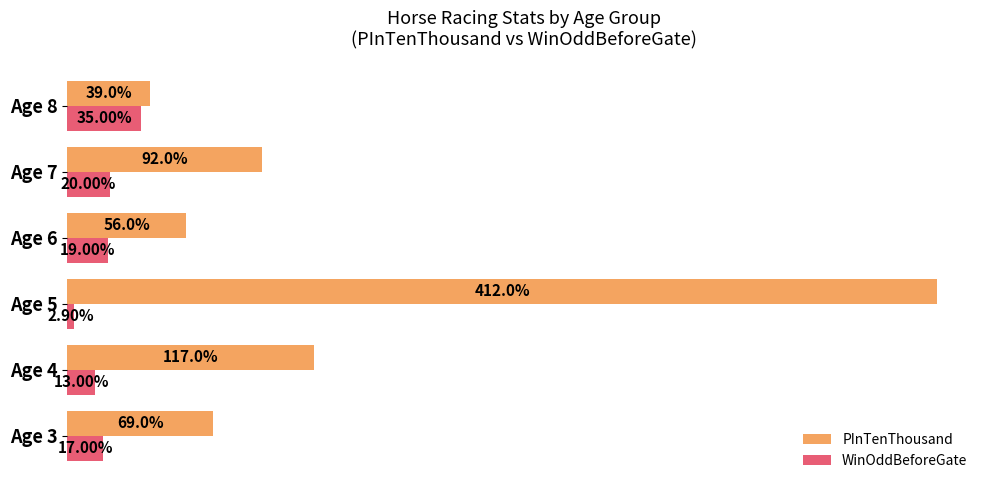

List the series in order of their overall mean, lowest first.

WinOddBeforeGate, PInTenThousand